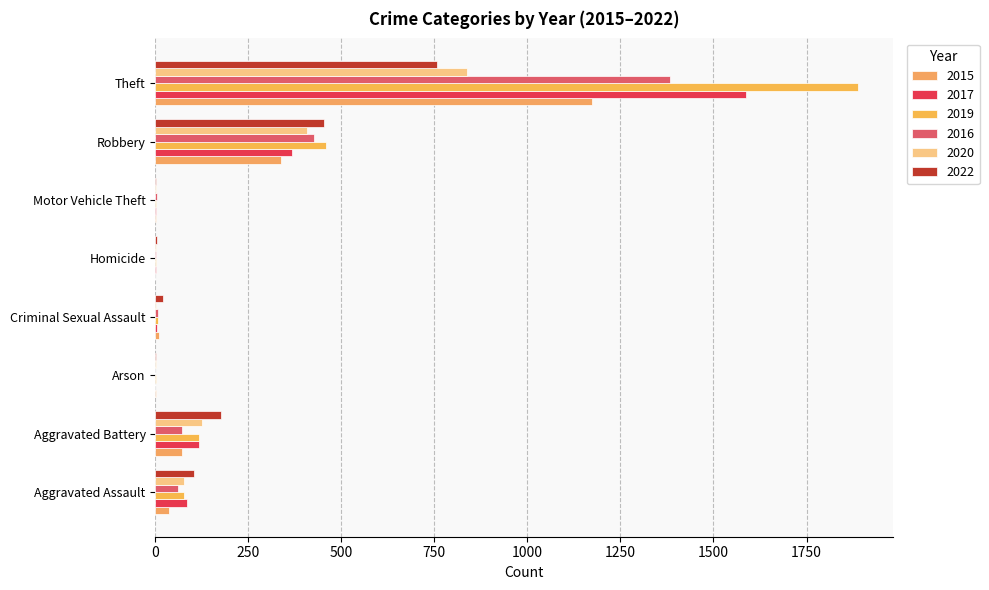

How many series are shown in this chart?

6